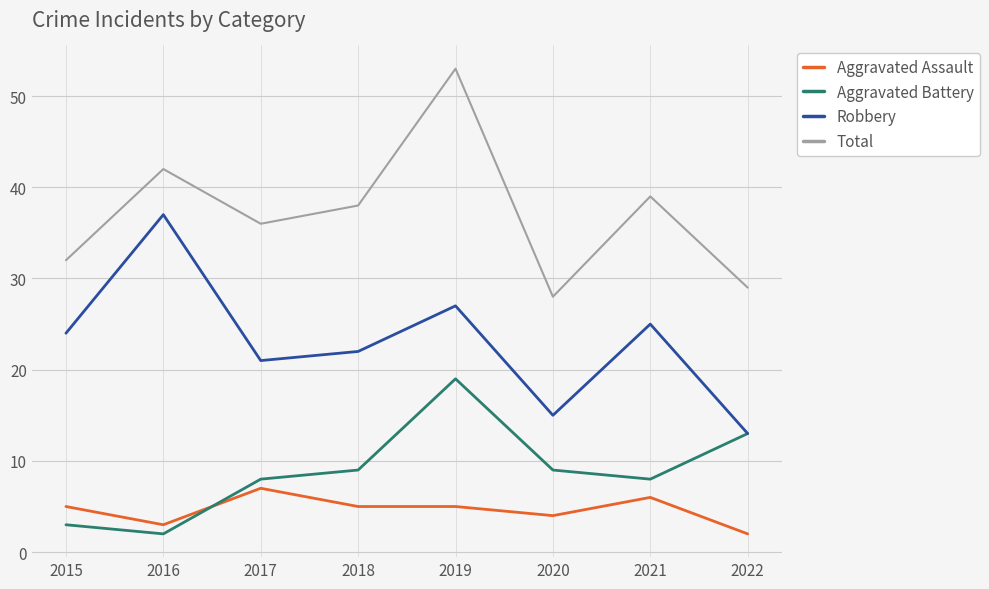

Which series has the largest total across all categories?

Total